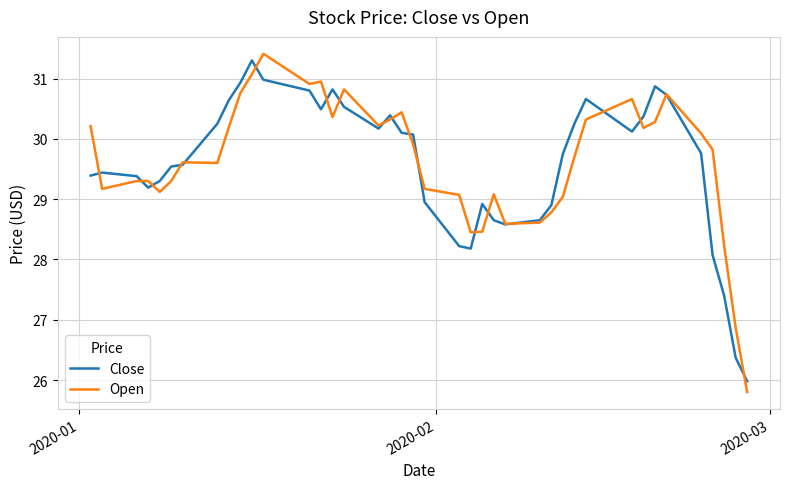

What is the minimum value for Close?

26.0